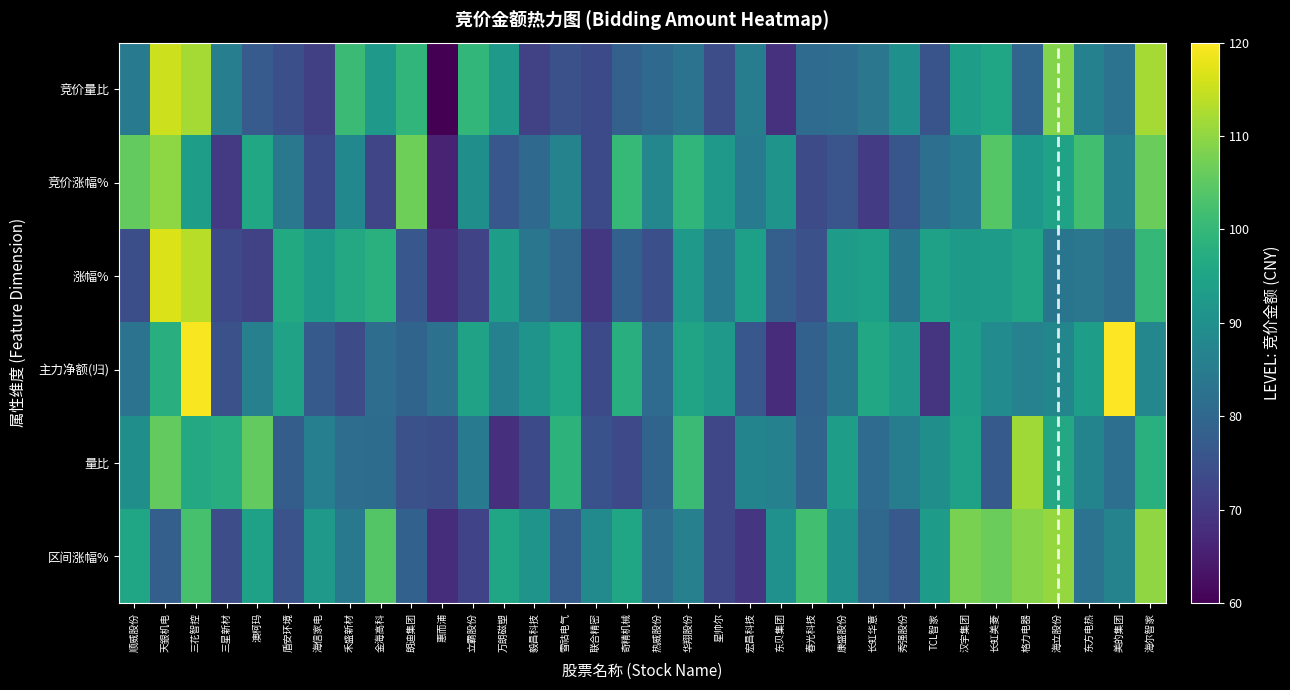

Reading left to right, list all the values displayed in this chart.

竞价量比: 顺威股份=84.9	天銀机电=115.5	三花智控=111.8	三星新材=85.7	澳柯玛=77.2	盾安环境=74.6	海信家电=71.4	禾盛新材=100.9	金海高科=92.2	朗迪集团=99.5	惠而浦=60.0	立霸股份=99.8	万朗磁塑=92.5	毅昌科技=71.5	雪祜电气=75.0	联合精密=73.4	奇精机械=78.5	热威股份=80.4	华翔股份=82.8	星帅尔=74.3	宏昌科技=85.3	东贝集团=68.5	春光科技=80.9	康盛股份=81.4	长虹华意=83.9	秀强股份=90.0	TCL智家=75.6	汉宇集团=93.6	长虹美菱=95.4	格力电器=79.6	海立股份=108.9	东方电热=86.4	美的集团=82.9	海尔智家=111.9
竞价涨幅%: 顺威股份=105.7	天銀机电=109.8	三花智控=93.6	三星新材=70.1	澳柯玛=95.7	盾安环境=84.1	海信家电=73.5	禾盛新材=88.1	金海高科=72.5	朗迪集团=106.9	惠而浦=65.9	立霸股份=89.9	万朗磁塑=76.4	毅昌科技=80.6	雪祜电气=86.9	联合精密=73.5	奇精机械=100.1	热威股份=87.8	华翔股份=99.4	星帅尔=92.3	宏昌科技=84.9	东贝集团=91.1	春光科技=73.9	康盛股份=75.8	长虹华意=70.4	秀强股份=76.1	TCL智家=81.8	汉宇集团=84.5	长虹美菱=104.1	格力电器=92.1	海立股份=94.5	东方电热=101.9	美的集团=86.1	海尔智家=106.2
涨幅%: 顺威股份=74.4	天銀机电=117.0	三花智控=113.5	三星新材=73.2	澳柯玛=71.9	盾安环境=96.5	海信家电=93.0	禾盛新材=96.1	金海高科=98.1	朗迪集团=76.2	惠而浦=68.3	立霸股份=72.2	万朗磁塑=93.4	毅昌科技=83.6	雪祜电气=79.8	联合精密=69.7	奇精机械=78.7	热威股份=74.6	华翔股份=92.6	星帅尔=84.6	宏昌科技=93.8	东贝集团=78.1	春光科技=74.9	康盛股份=92.8	长虹华意=93.8	秀强股份=83.2	TCL智家=94.4	汉宇集团=92.8	长虹美菱=92.9	格力电器=94.9	海立股份=83.3	东方电热=83.8	美的集团=81.4	海尔智家=99.9
主力净额(归): 顺威股份=82.8	天銀机电=97.8	三花智控=119.3	三星新材=74.8	澳柯玛=86.1	盾安环境=94.5	海信家电=77.1	禾盛新材=73.6	金海高科=81.4	朗迪集团=79.4	惠而浦=82.4	立霸股份=94.6	万朗磁塑=86.3	毅昌科技=91.0	雪祜电气=95.3	联合精密=73.5	奇精机械=97.6	热威股份=80.9	华翔股份=95.1	星帅尔=92.3	宏昌科技=76.3	东贝集团=67.6	春光科技=78.7	康盛股份=83.4	长虹华意=95.7	秀强股份=92.3	TCL智家=69.3	汉宇集团=93.4	长虹美菱=89.0	格力电器=86.7	海立股份=87.4	东方电热=93.3	美的集团=120.0	海尔智家=87.9
量比: 顺威股份=90.0	天銀机电=105.6	三花智控=96.1	三星新材=97.3	澳柯玛=105.5	盾安环境=77.8	海信家电=86.0	禾盛新材=81.4	金海高科=81.2	朗迪集团=74.9	惠而浦=74.5	立霸股份=84.7	万朗磁塑=68.4	毅昌科技=73.4	雪祜电气=98.8	联合精密=75.2	奇精机械=73.3	热威股份=79.4	华翔股份=100.9	星帅尔=72.8	宏昌科技=87.2	东贝集团=86.4	春光科技=79.0	康盛股份=93.3	长虹华意=81.0	秀强股份=85.4	TCL智家=89.9	汉宇集团=94.4	长虹美菱=77.0	格力电器=111.3	海立股份=96.3	东方电热=87.0	美的集团=81.8	海尔智家=98.1
区间涨幅%: 顺威股份=95.6	天銀机电=78.1	三花智控=102.4	三星新材=74.1	澳柯玛=94.3	盾安环境=75.2	海信家电=92.4	禾盛新材=84.3	金海高科=103.8	朗迪集团=78.6	惠而浦=67.9	立霸股份=72.1	万朗磁塑=95.3	毅昌科技=91.1	雪祜电气=77.4	联合精密=88.5	奇精机械=95.2	热威股份=81.3	华翔股份=86.0	星帅尔=72.8	宏昌科技=69.4	东贝集团=90.3	春光科技=101.8	康盛股份=90.2	长虹华意=80.0	秀强股份=76.8	TCL智家=92.9	汉宇集团=107.9	长虹美菱=106.3	格力电器=109.1	海立股份=110.5	东方电热=82.8	美的集团=86.9	海尔智家=109.9